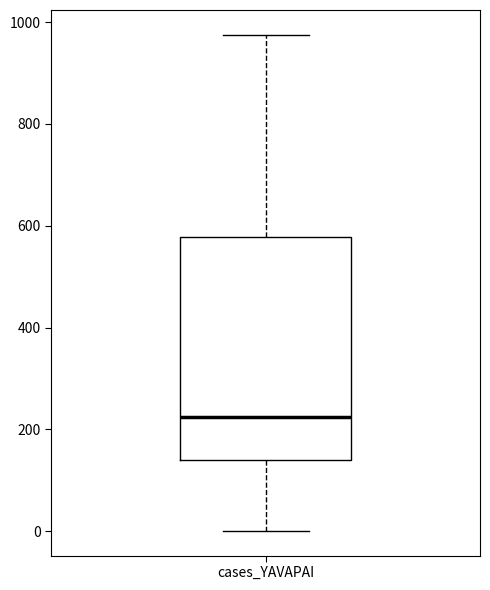

Transcribe this box plot: give where the median line is, the range the box spans, and where the two whiskers end, as read against the y-axis. The values are not printed on the chart, so give them approximately, as read against the axis.

median 220, box 140 to 580, whiskers 0 to 980